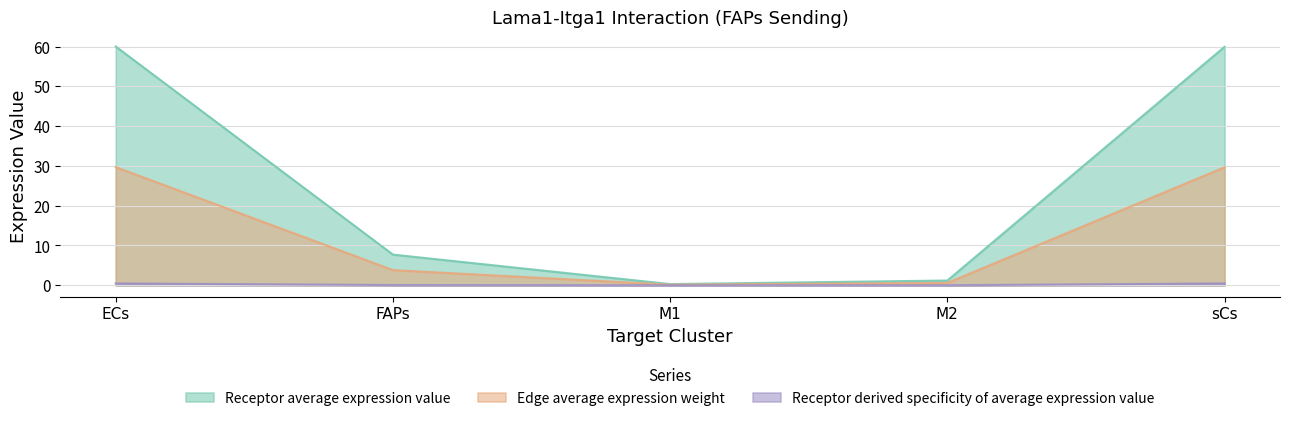

True or false: Receptor total expression value has a value of 0.4 at M2.

False